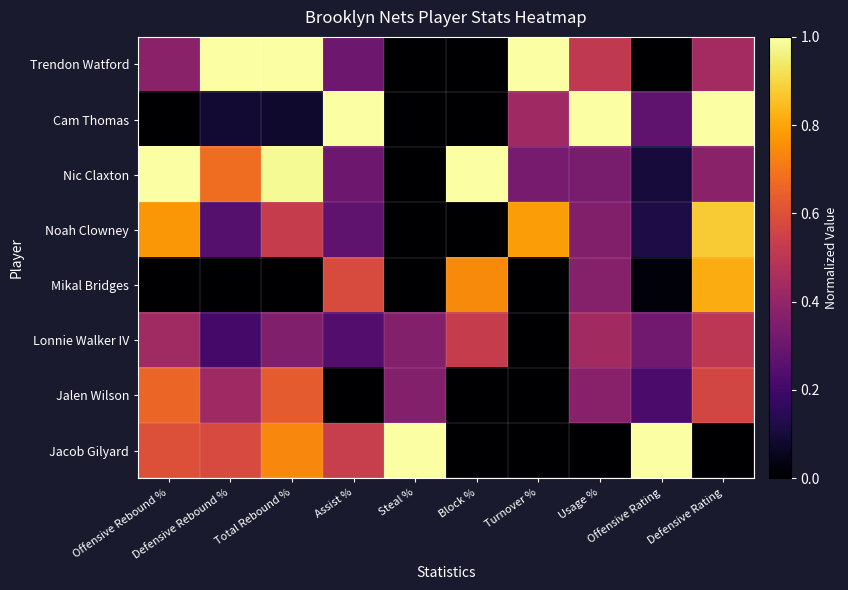

Count the number of categories in the chart.

10